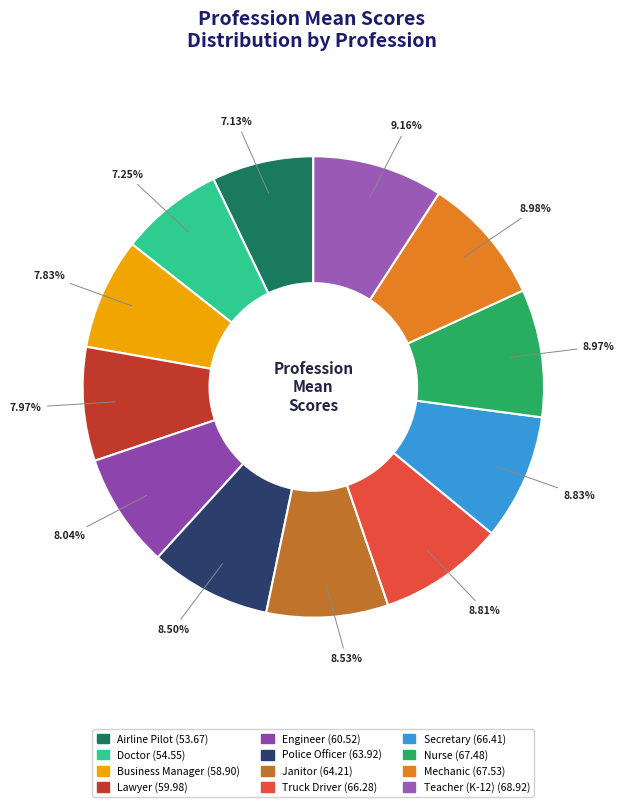

Does Engineer account for over 50% of the chart?

No